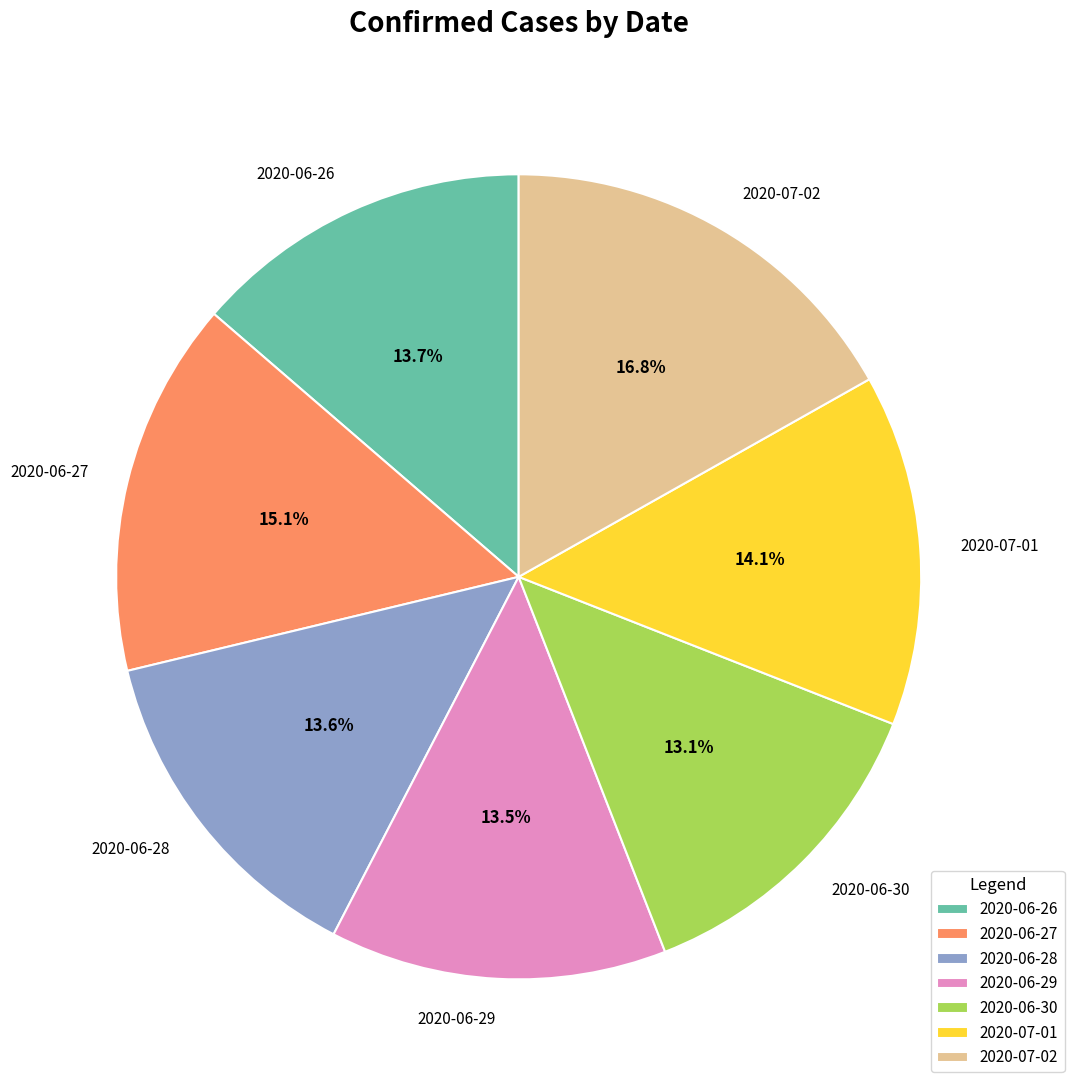

Between 2020-06-29 and 2020-07-01, which is larger?

2020-07-01